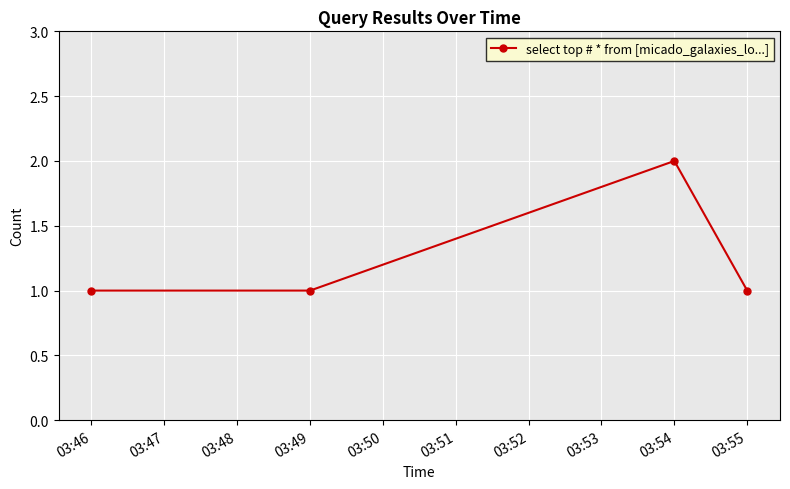

What is the change in value from 03:46 to 03:54?

+1